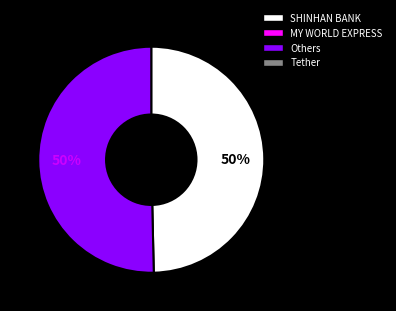

To the nearest percent, what is the average slice percentage?

50%